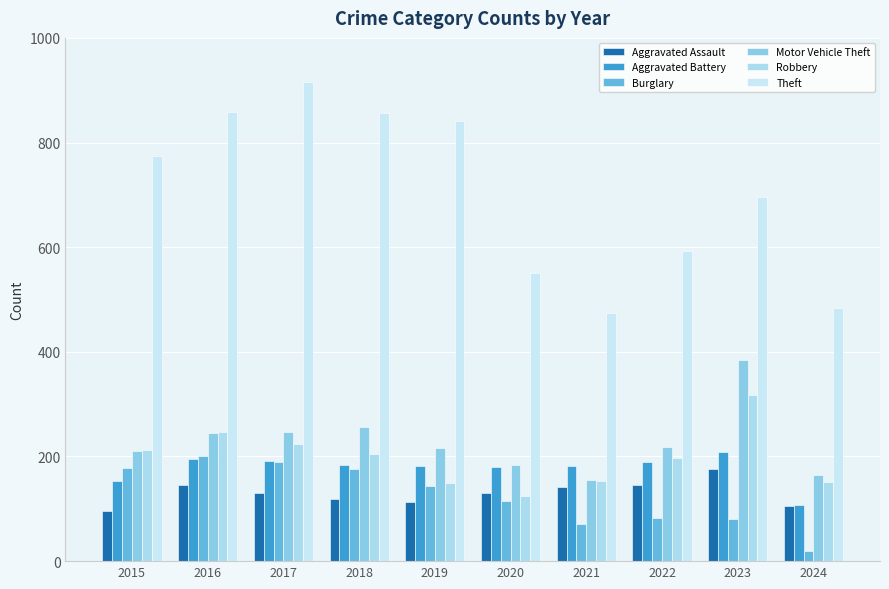

What are all the series names shown in the legend?

Aggravated Assault, Aggravated Battery, Burglary, Motor Vehicle Theft, Robbery, Theft